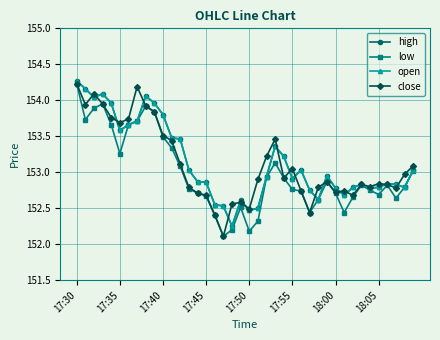

Does the chart have visible grid lines?

Yes